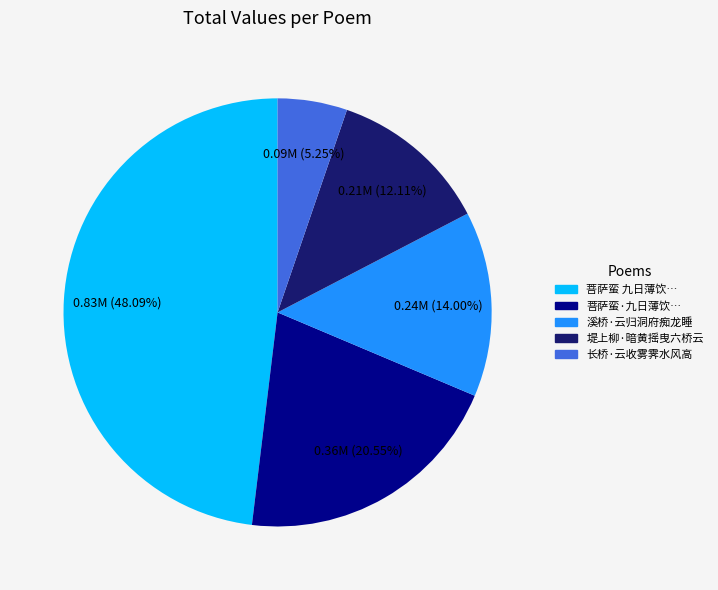

Is there any slice that represents more than half of the pie?

No